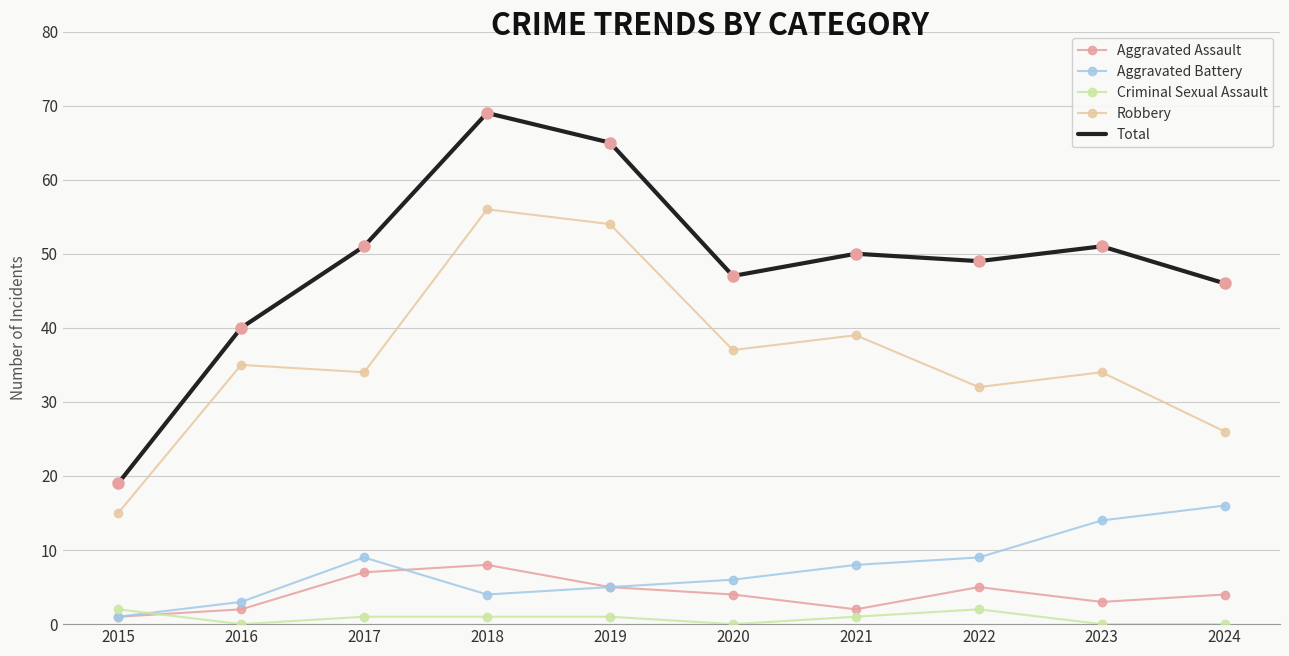

Which series has the largest total across all categories?

Total